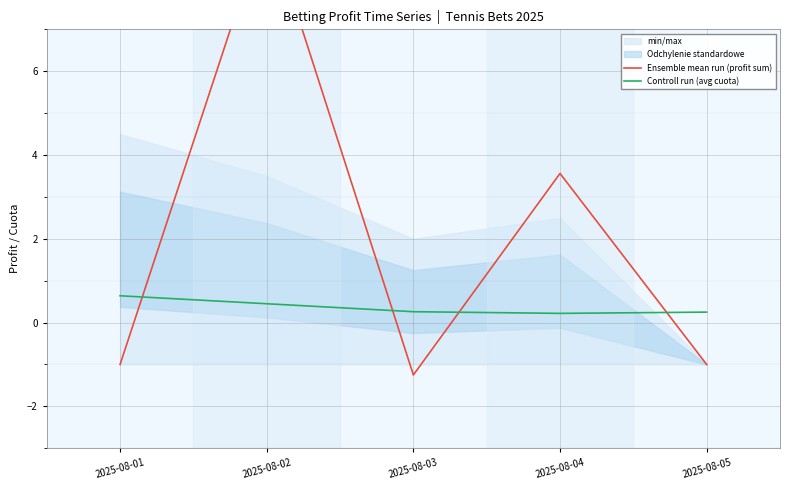

Reading left to right, what are all the values shown in this chart?

Ensemble mean run (profit sum): 2025-08-01=-1.0	2025-08-02=9.6	2025-08-03=-1.2	2025-08-04=3.6	2025-08-05=-1.0
Controll run (avg cuota): 2025-08-01=0.6	2025-08-02=0.5	2025-08-03=0.3	2025-08-04=0.2	2025-08-05=0.2